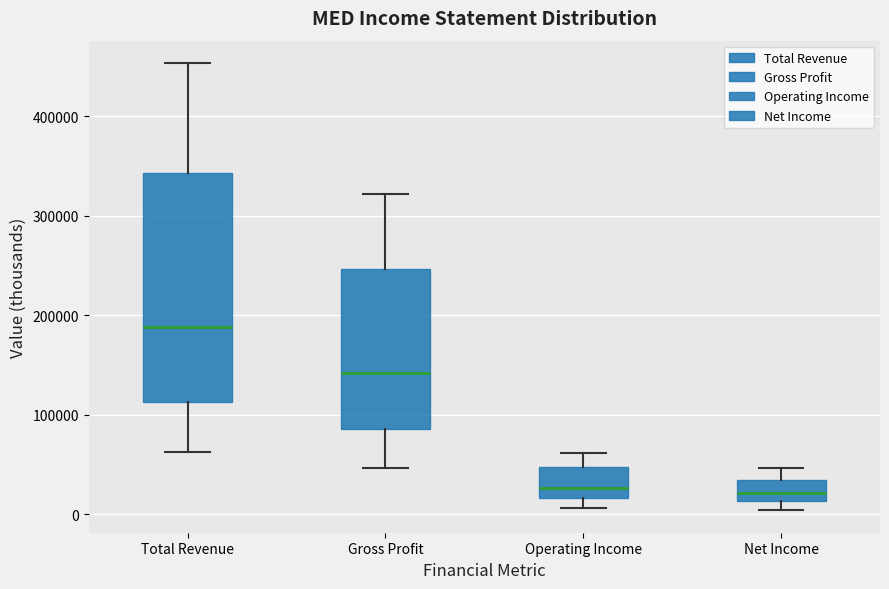

Comparing the boxes themselves (not the whiskers), which one is the tallest?

Total Revenue